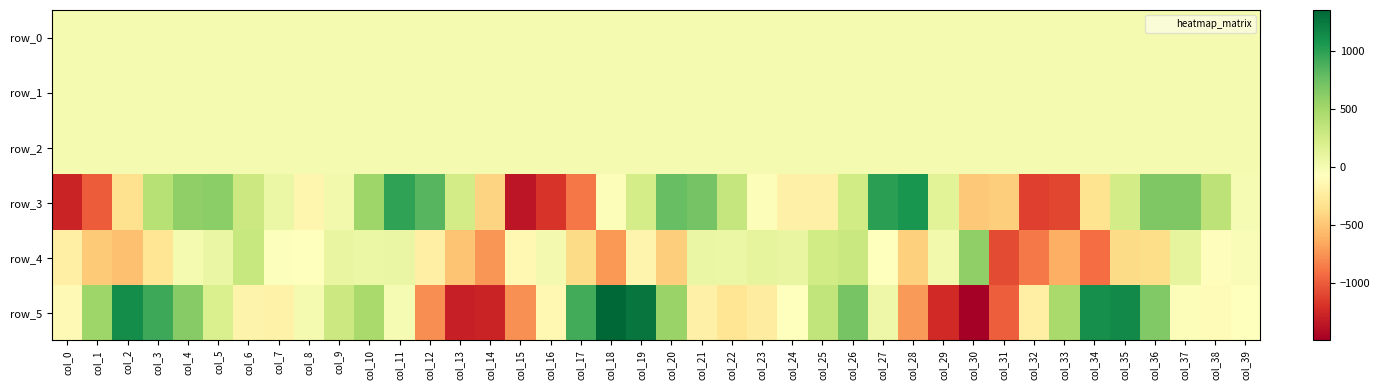

List the series in order of their peak value, lowest first.

row_1, row_0, row_2, row_4, row_3, row_5